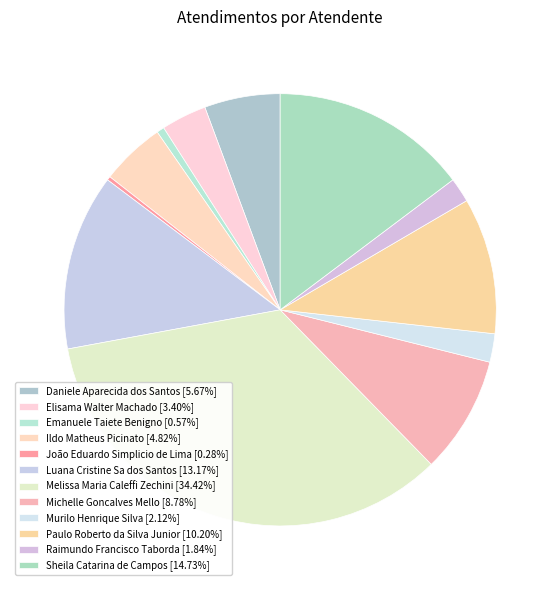

Between Emanuele Taiete Benigno and Raimundo Francisco Taborda, which is larger?

Raimundo Francisco Taborda